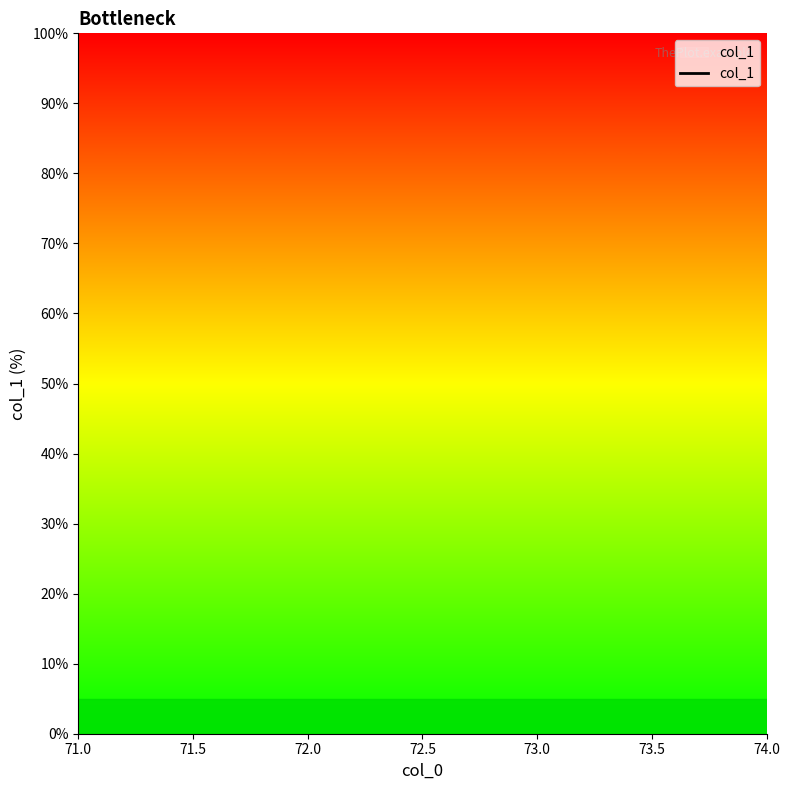

Between 73.0 and 74.0, which is larger?

74.0